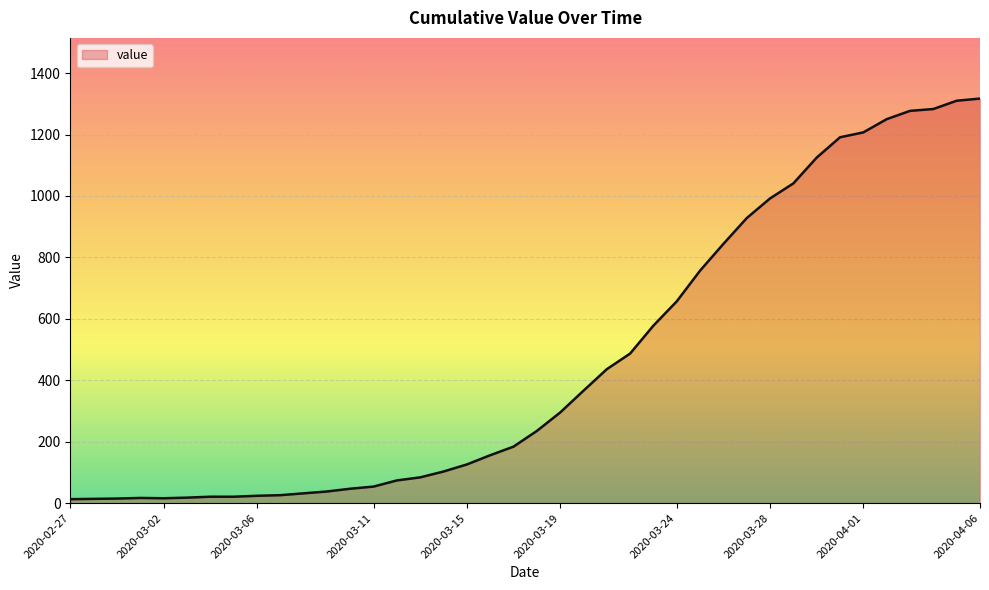

What is the maximum value shown in the chart?

1317